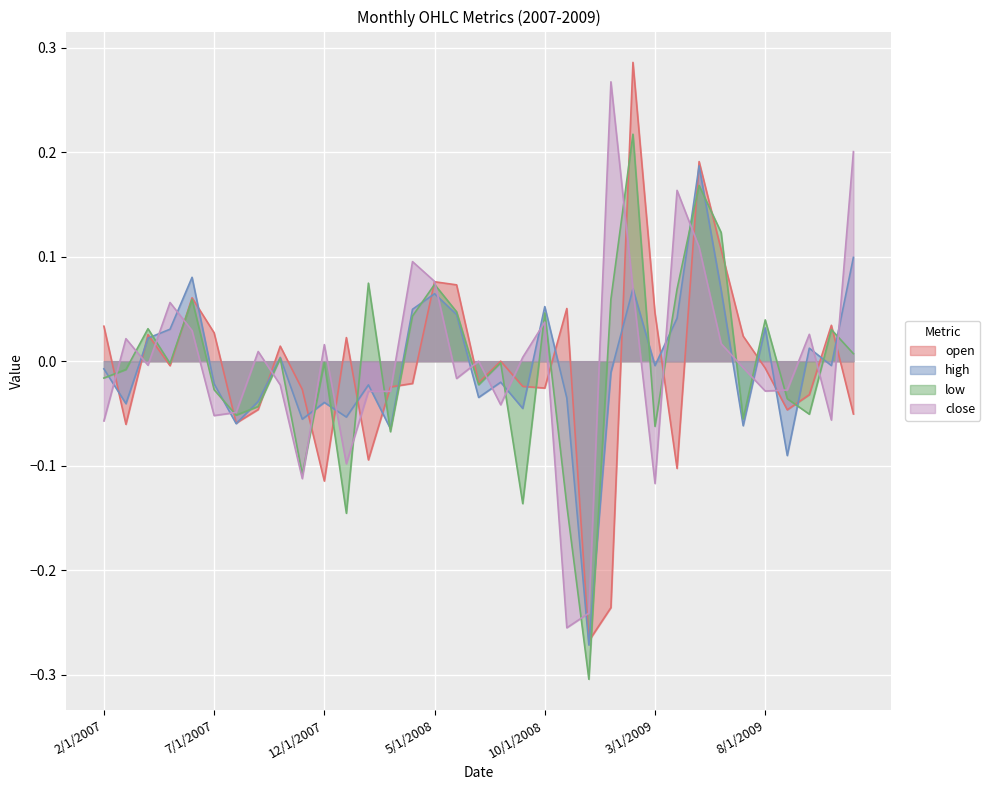

How many values in the low series are below 0?

19